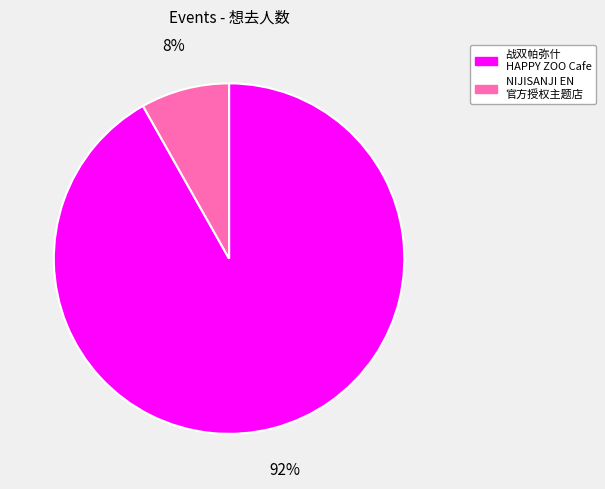

To the nearest percent, what is the difference between the largest and smallest slice percentages?

84%